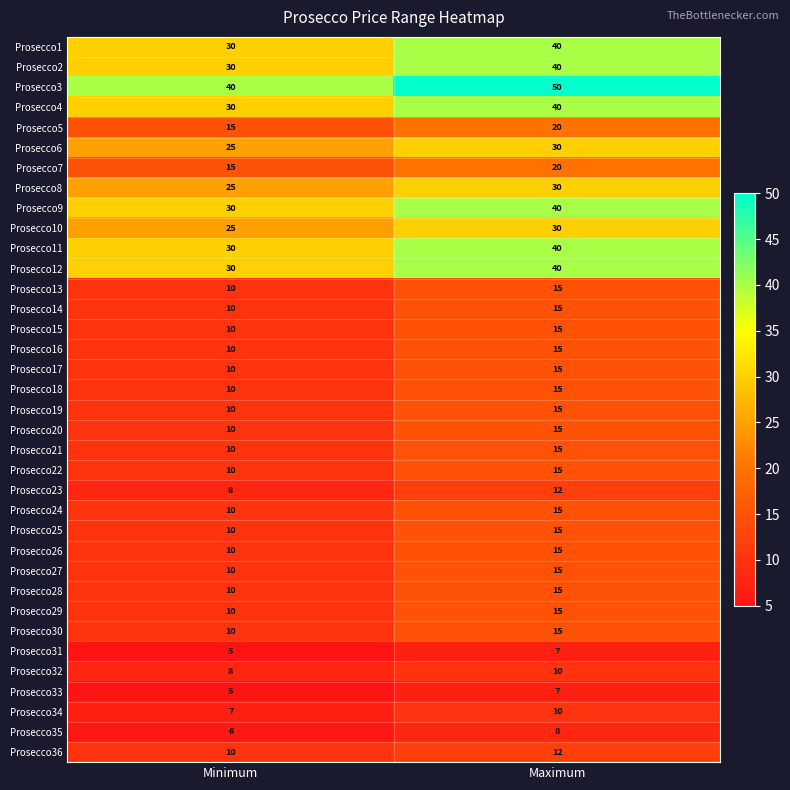

What is the sum of all Prosecco34 values?

17